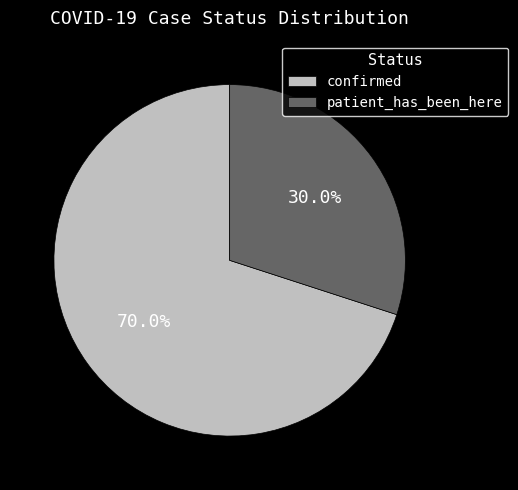

Count the number of slices in the pie.

2